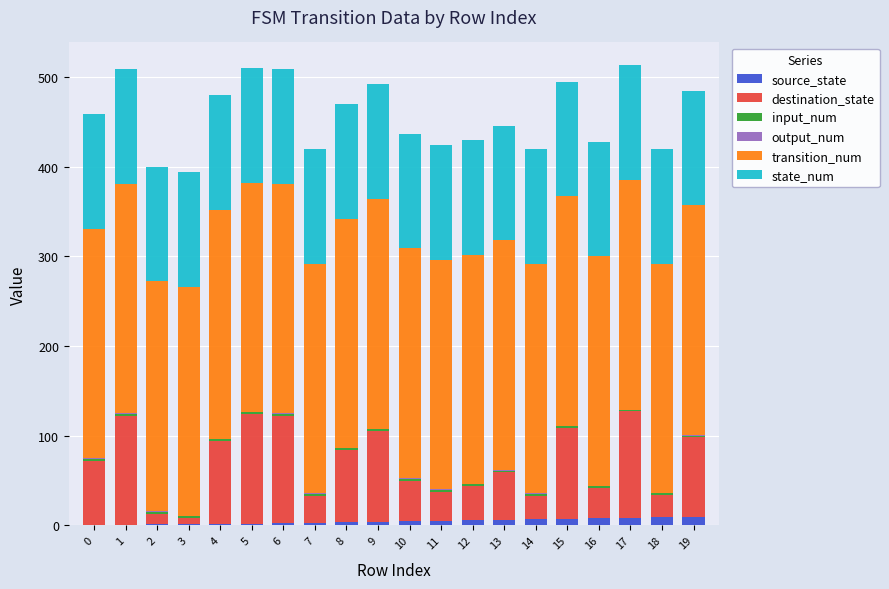

How many series are shown in this chart?

6